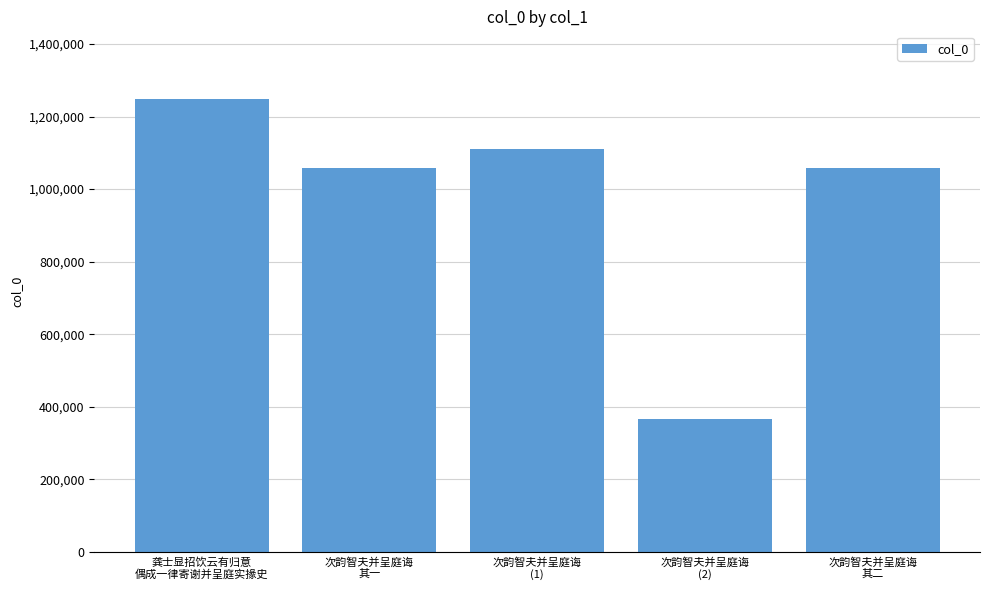

Are the bars horizontal?

No